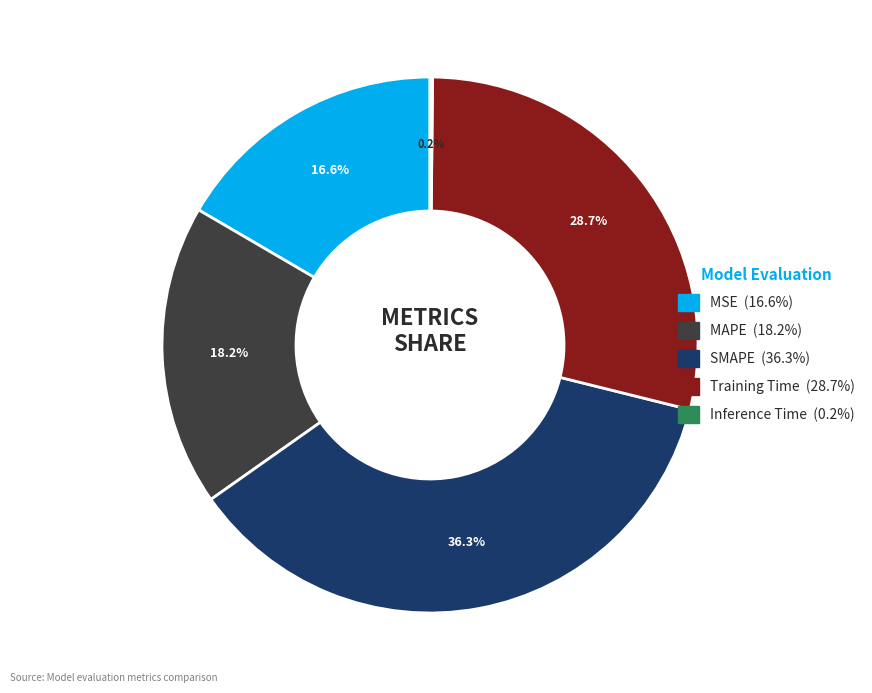

What is the total percentage of Training Time and MAPE?

46.9%